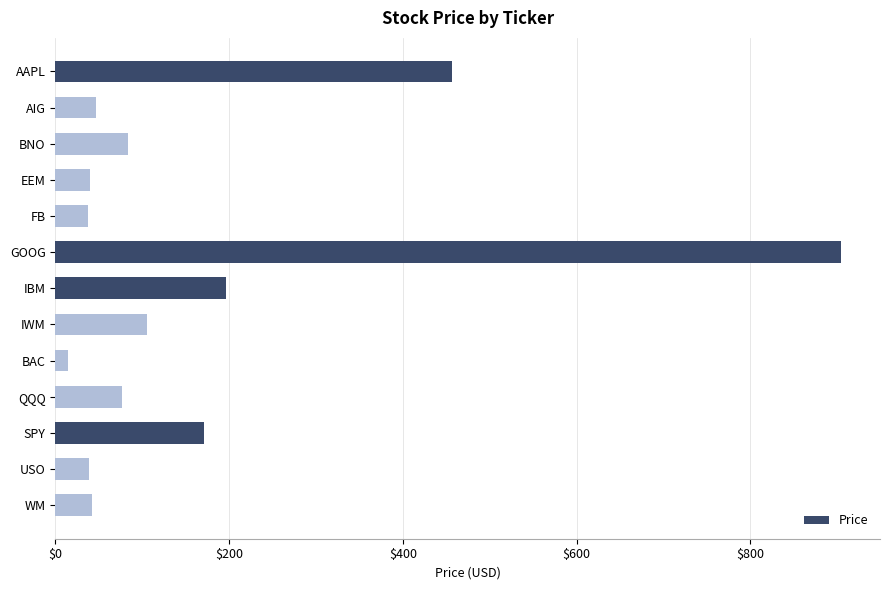

What is the label of the 7th bar from the bottom?

IBM